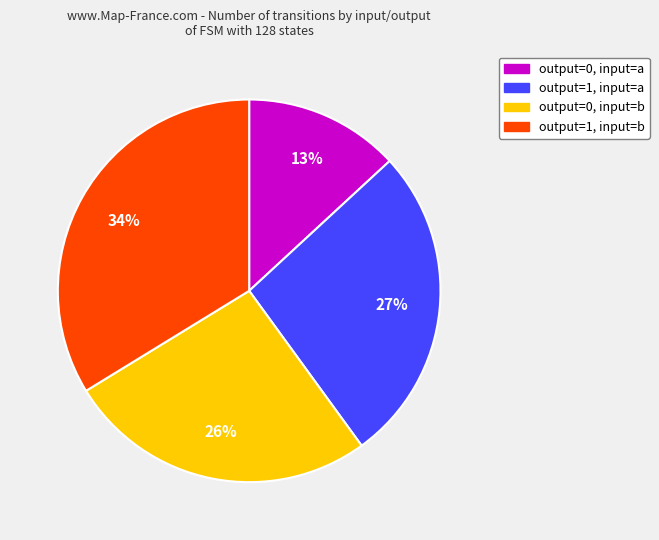

What percentage is the output=0, input=b slice, to the nearest percent?

26%